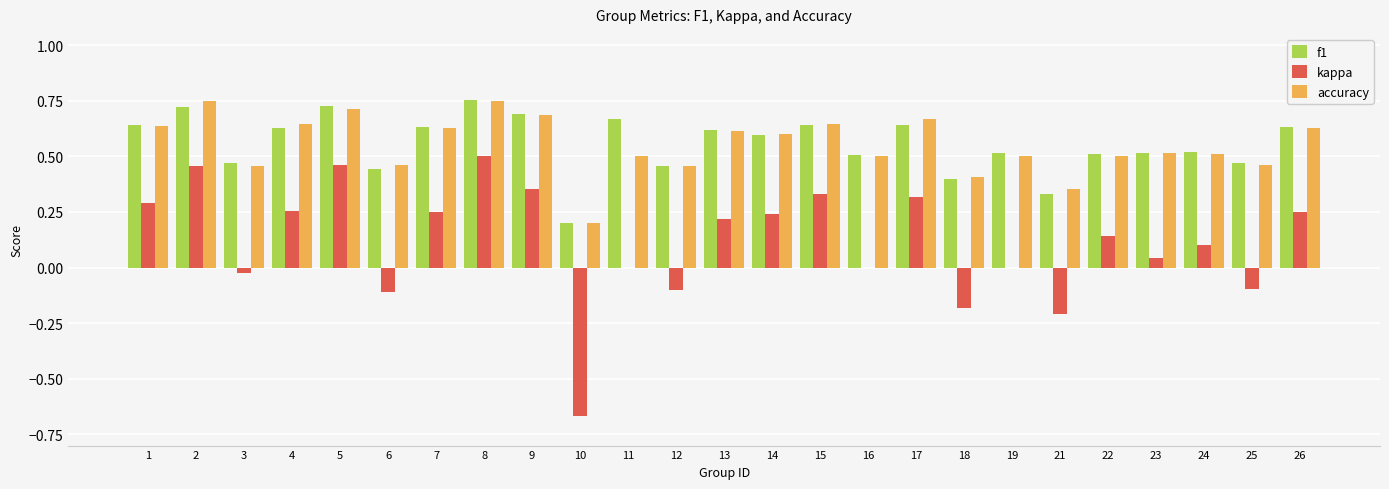

True or false: accuracy has a value of 0.2 at 16.

False